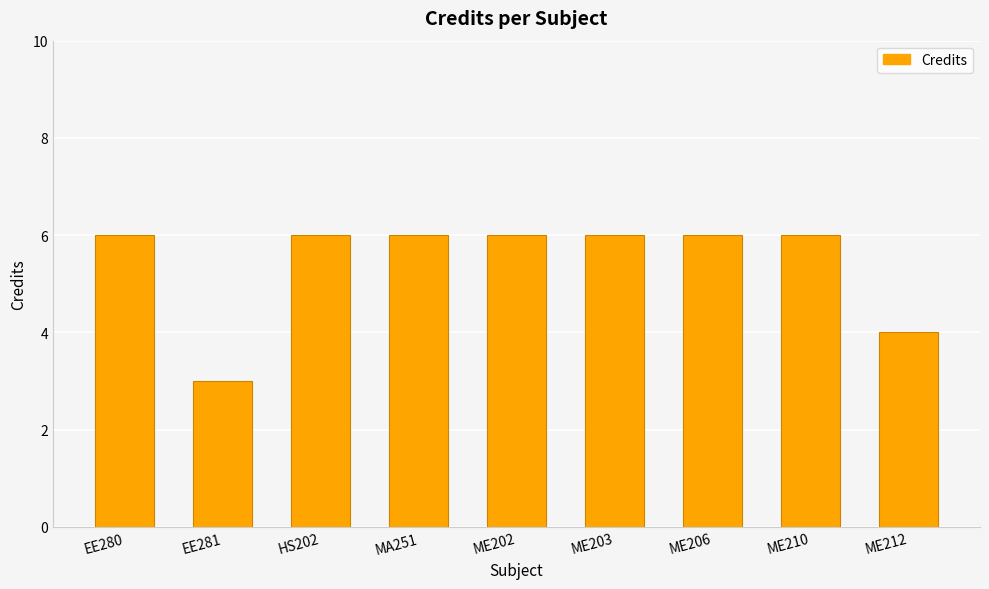

What is the sum of the values at ME212 and MA251?

10